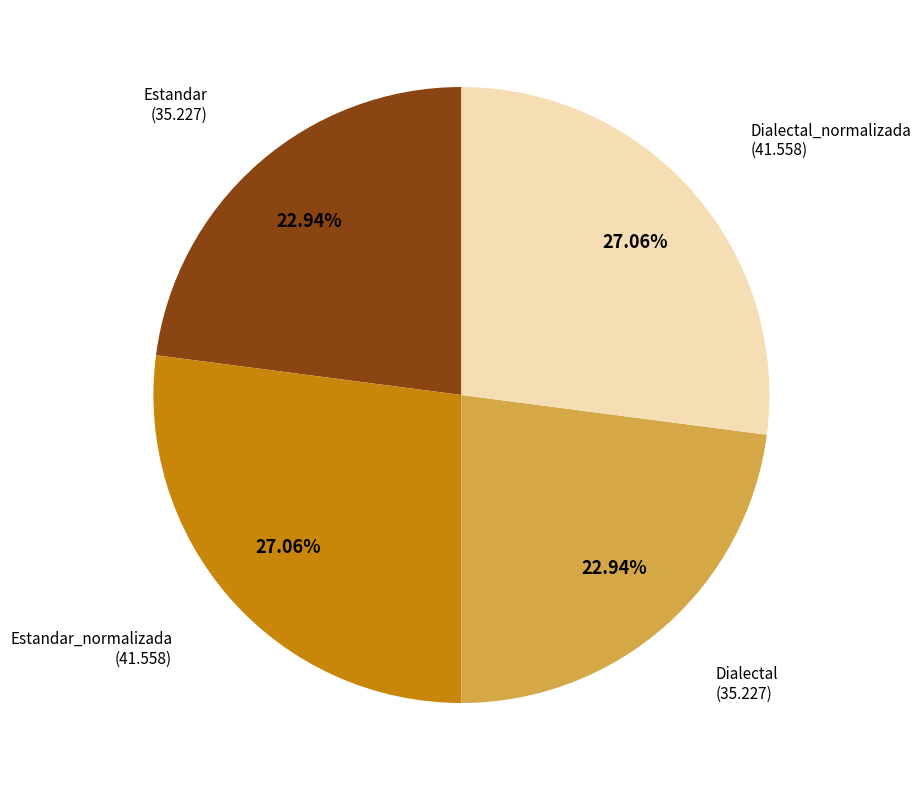

Does any single category account for the majority?

No